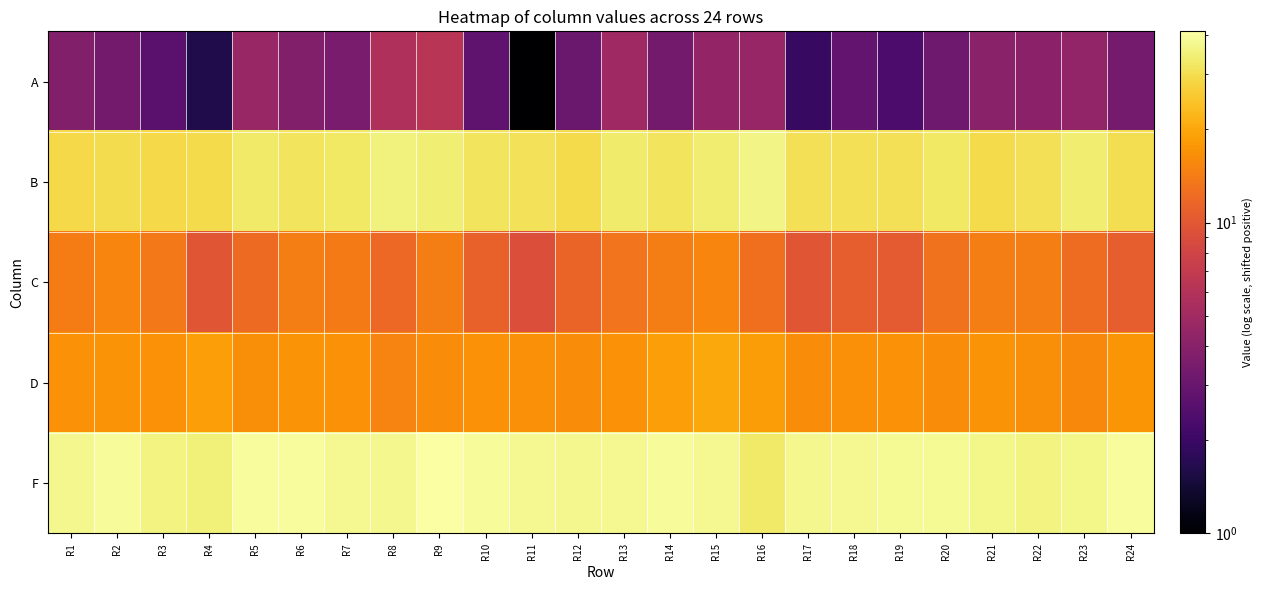

What is the minimum value shown in the chart?

1.0